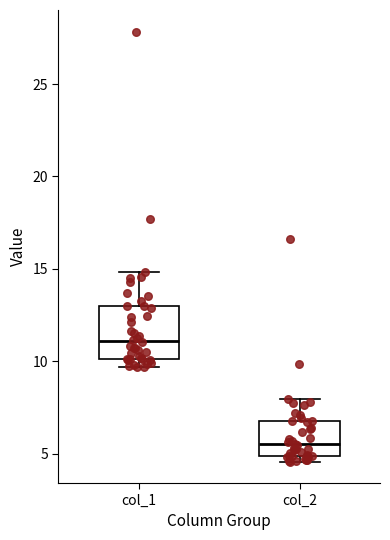

Comparing the boxes themselves (not the whiskers), which one is the tallest?

col_1